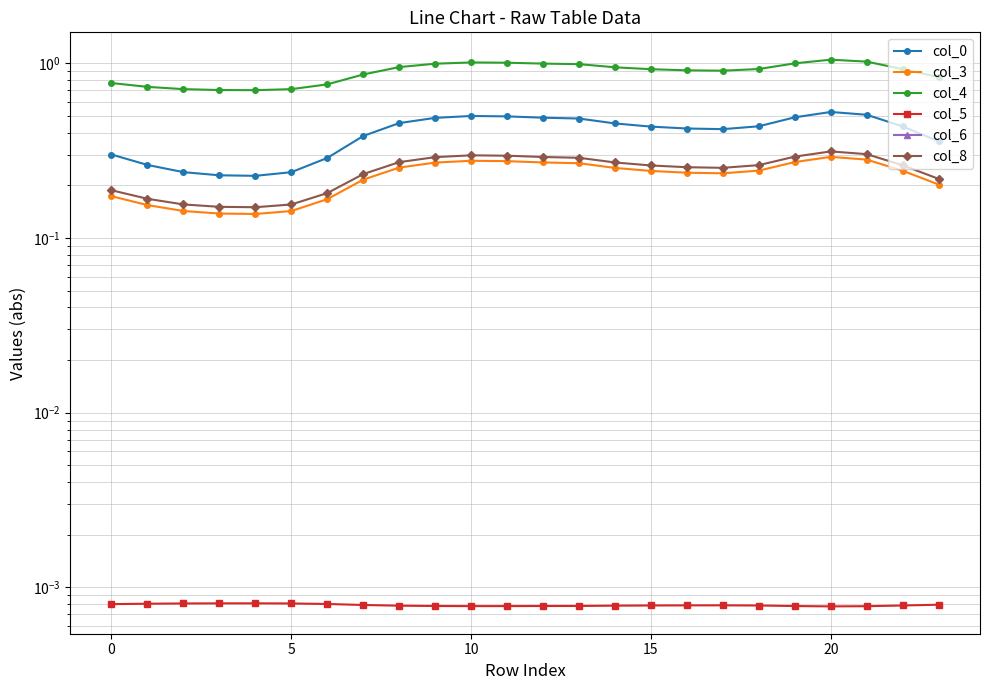

Which series has the widest spread of values?

col_4